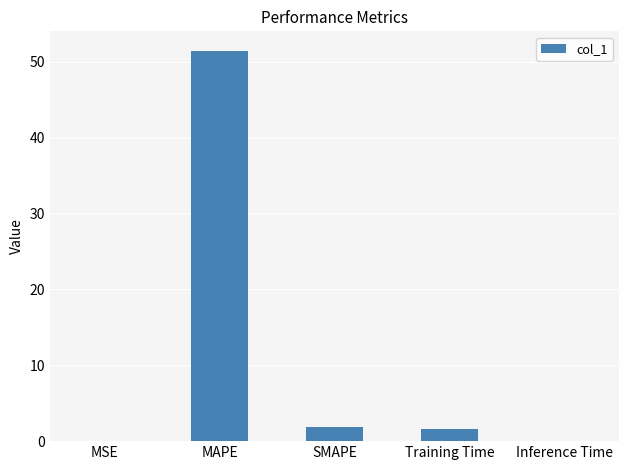

What is the maximum value shown in the chart?

51.4